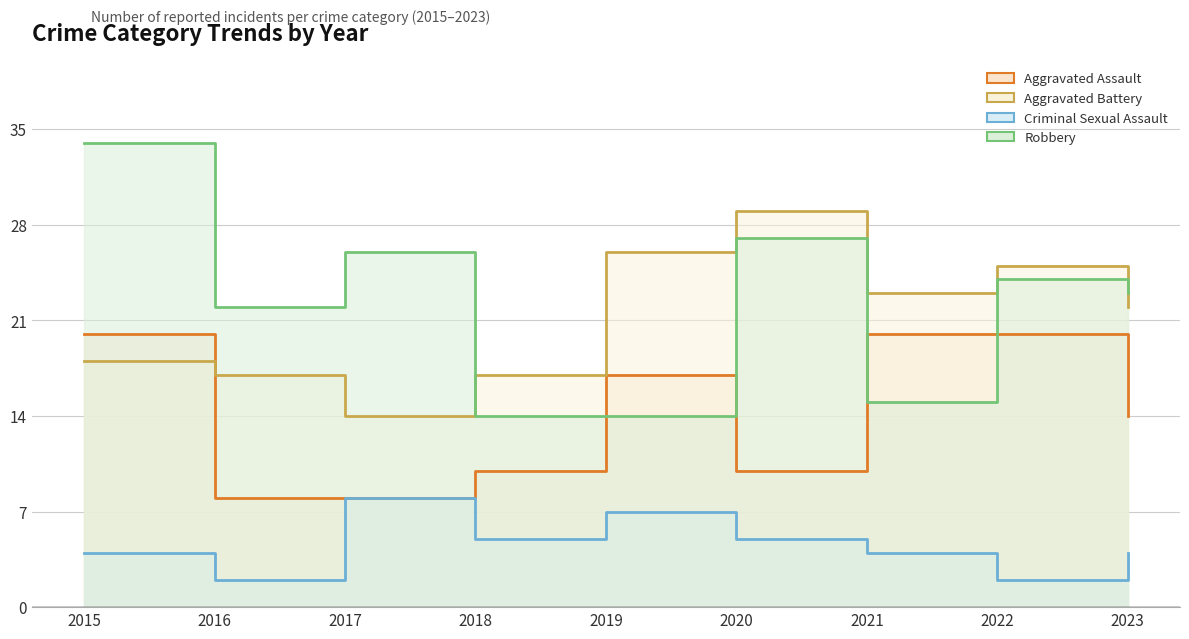

What are all the series names shown in the legend?

Aggravated Assault, Aggravated Battery, Criminal Sexual Assault, Robbery